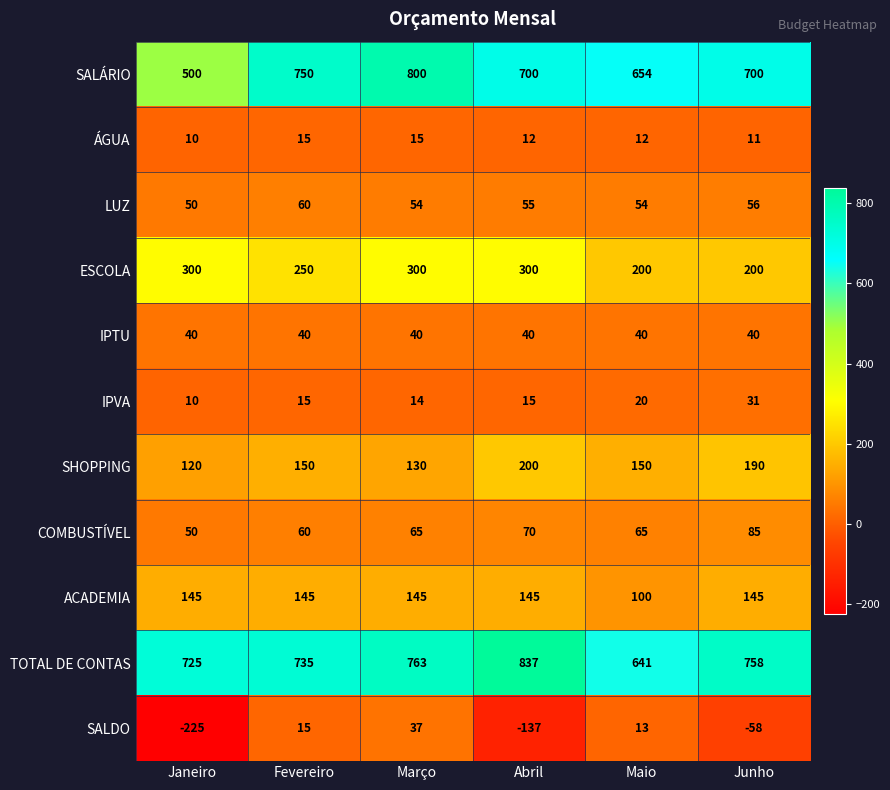

Is it true that TOTAL DE CONTAS equals 758 at Junho?

True